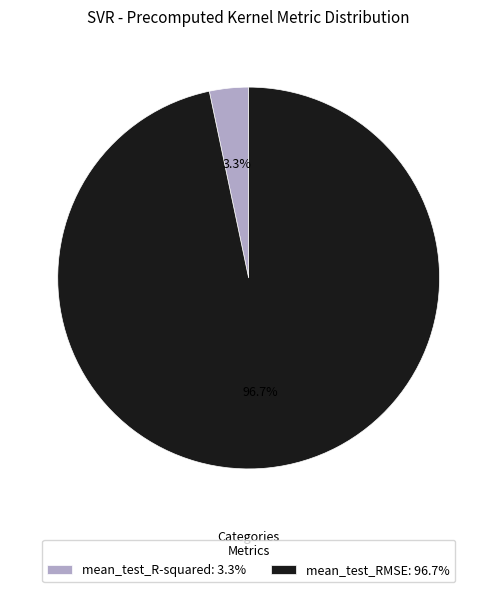

Does mean_test_RMSE account for over 50% of the chart?

Yes